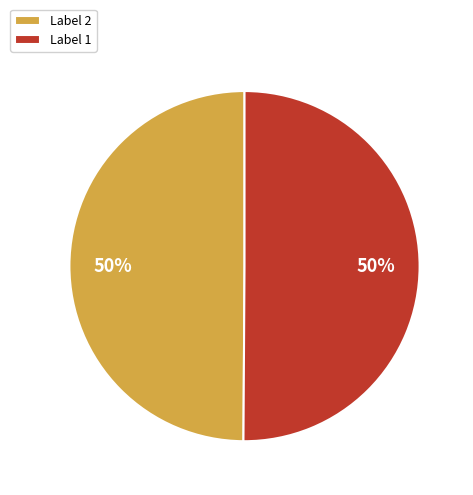

Do Label 2 and Label 1 together represent more than half of the pie?

Yes